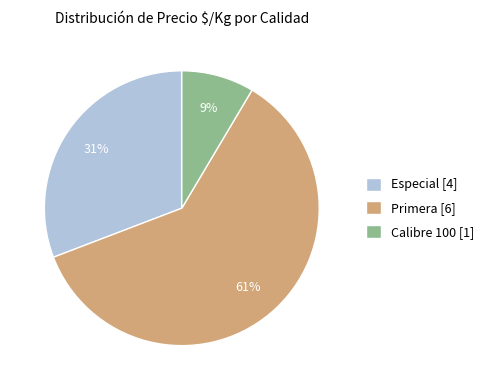

What is the ratio of the value at Especial [4] to the value at Primera [6]?

0.5